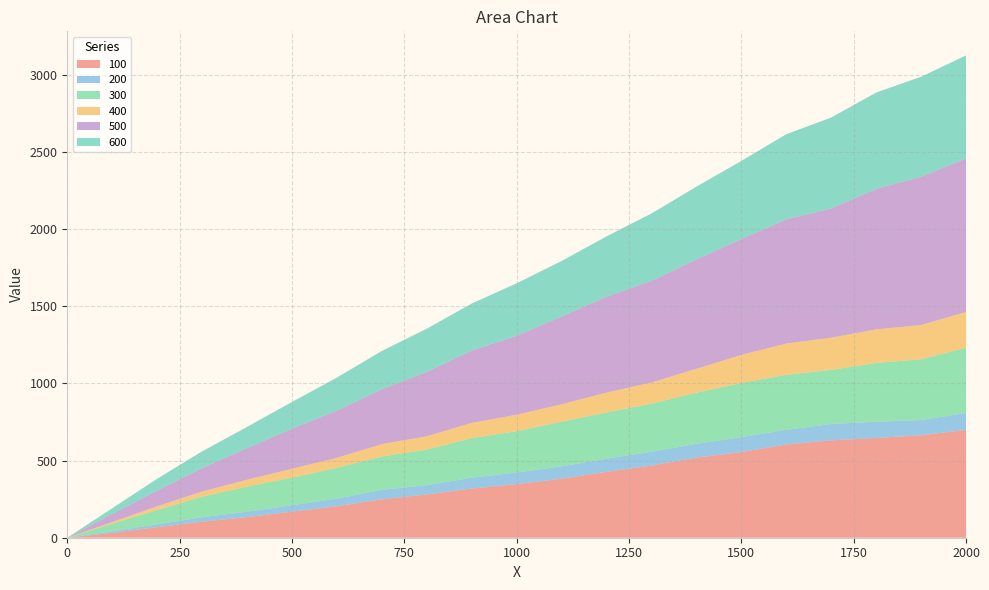

Reading left to right, extract all data points from this chart.

100: 0.0	31.6	68.5	103.9	133.8	168.8	203.8	248.9	280.7	318.6	347.3	382.3	427.1	467.3	519.8	554.9	604.4	631.0	646.5	663.8	698.6
200: 0.0	10.8	17.8	29.2	34.8	41.6	49.8	61.7	59.7	70.1	75.2	80.2	85.0	90.0	88.6	96.9	94.8	106.0	104.9	98.5	109.8
300: 0.0	48.4	92.6	133.3	162.4	178.4	199.6	215.7	230.3	256.8	267.4	289.7	299.8	311.8	331.0	350.7	356.4	350.2	380.7	394.2	422.2
400: 0.0	10.8	24.3	32.9	44.4	57.9	64.6	80.4	86.7	98.8	107.0	112.3	128.4	136.9	154.9	182.0	202.5	208.8	217.9	221.5	231.8
500: 0.0	52.2	102.6	151.8	205.1	259.9	305.9	355.9	416.7	469.1	511.7	568.5	621.6	658.1	709.1	750.4	804.7	837.2	910.1	960.4	995.6
600: 0.0	37.1	76.0	108.3	137.3	172.8	214.0	247.6	280.4	303.8	339.9	359.7	390.4	436.8	471.0	506.1	551.6	589.4	624.0	648.2	666.7